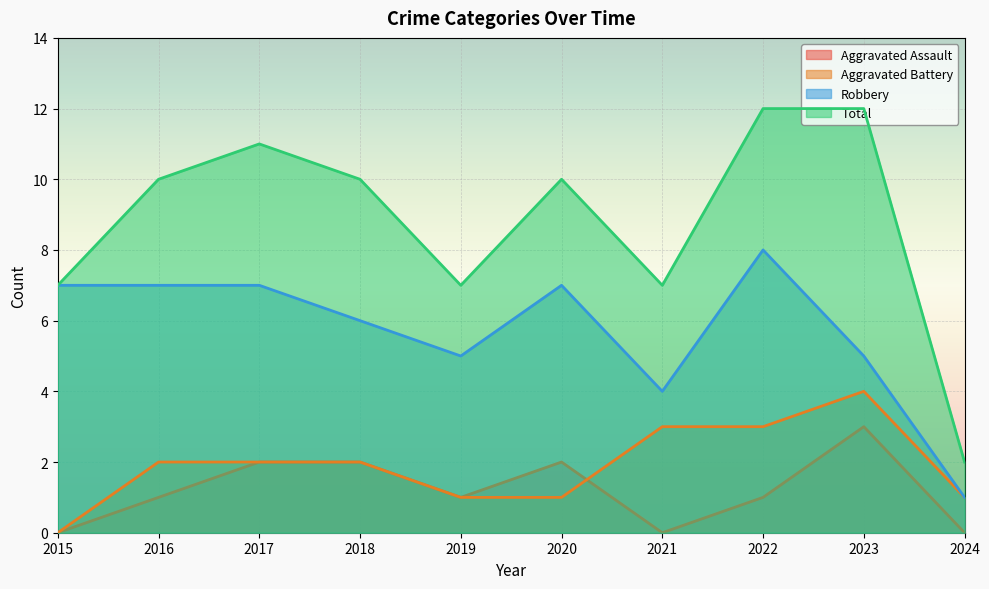

What are all the series names shown in the legend?

Aggravated Assault, Aggravated Battery, Robbery, Total